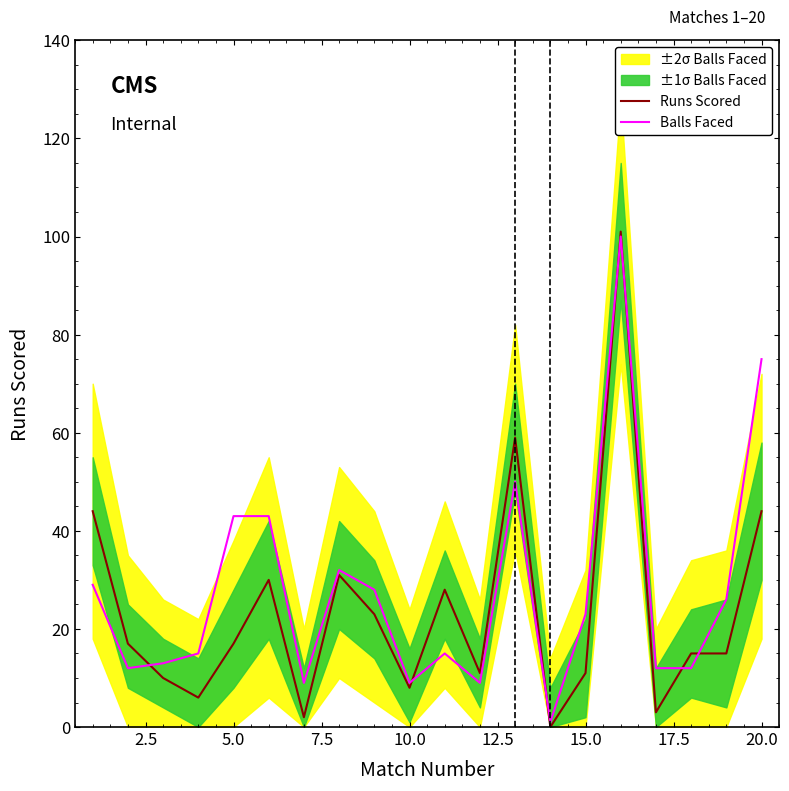

Which series has the largest range (max minus min)?

Runs Scored